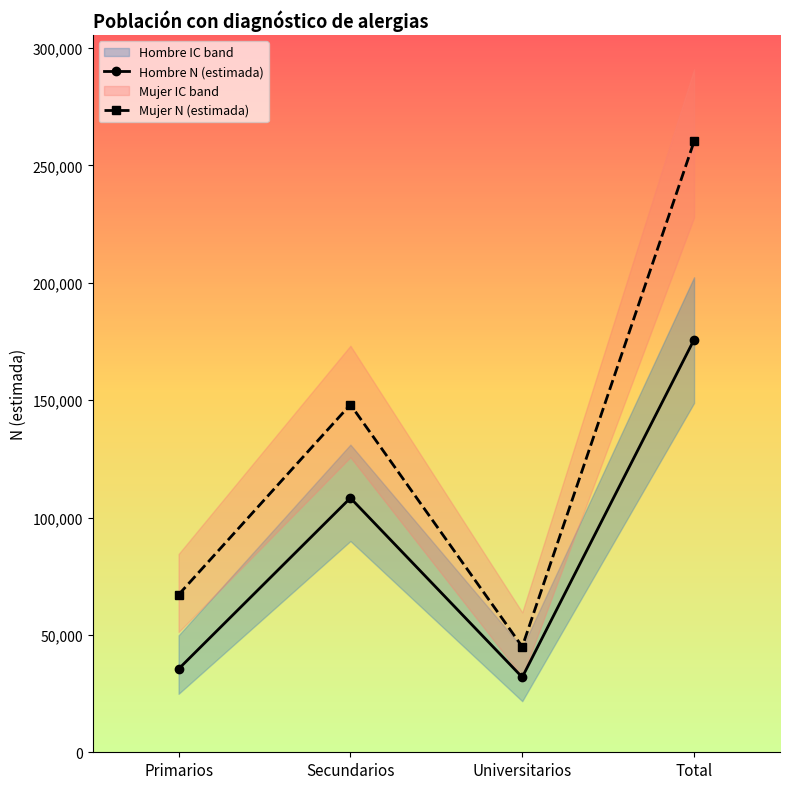

What is the value of the Hombre N (estimada) point at the 1st from the left?

35483